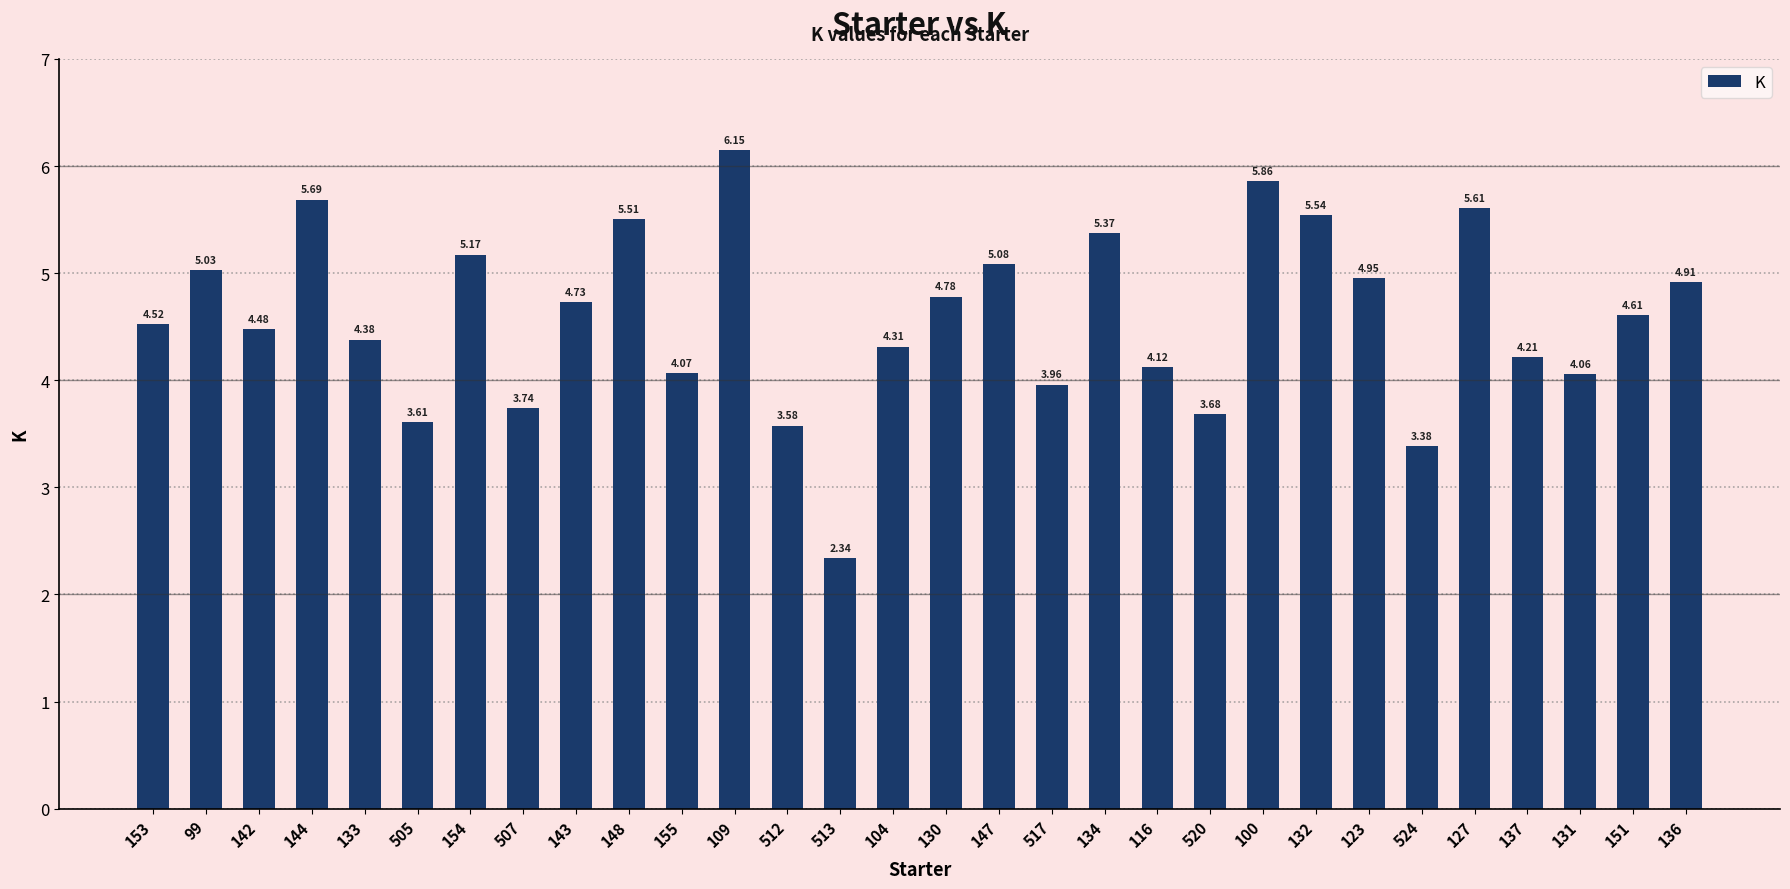

What is the change in value from 148 to 517?

-1.5